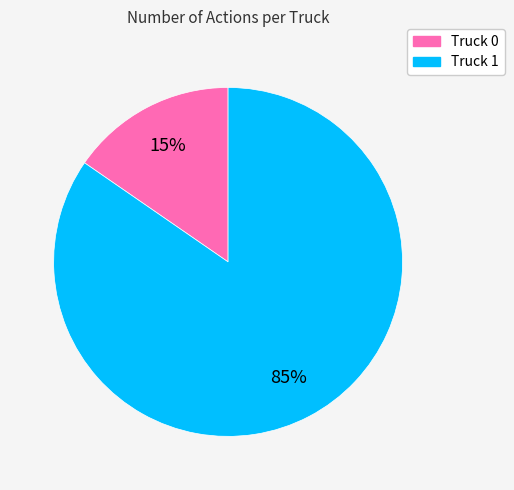

To the nearest percent, what is the combined percentage of Truck 1 and Truck 0?

100%